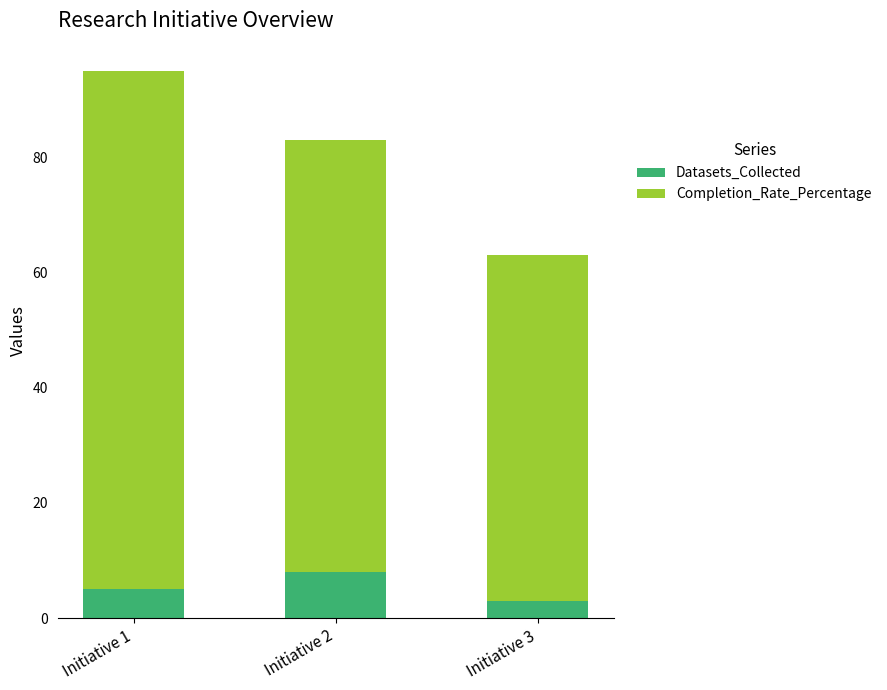

At which category is the sum across all series the highest?

Initiative 1